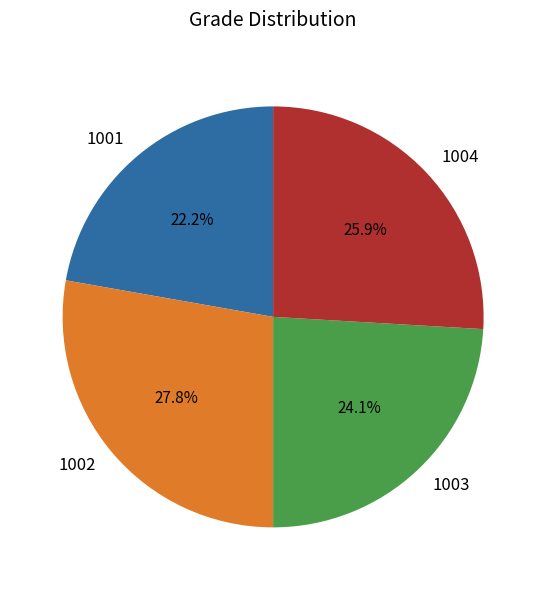

To the nearest percent, what percentage of the pie is 1002?

28%